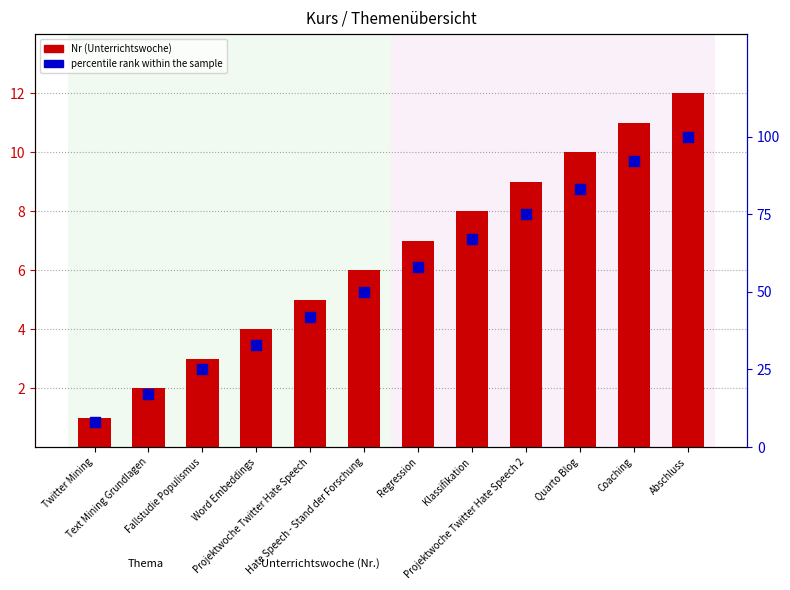

Which series reaches the minimum Y coordinate?

Nr